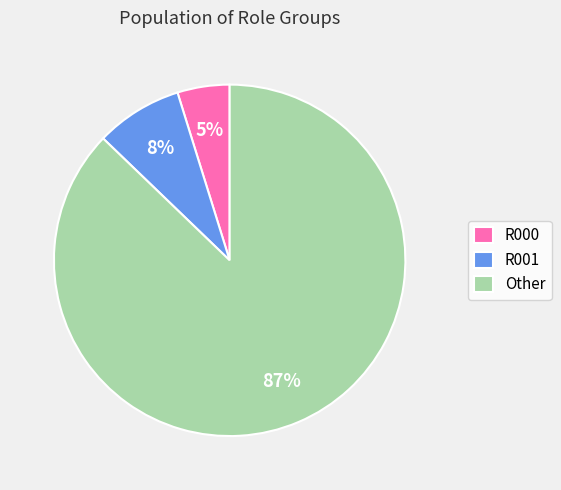

Rank the categories by value from highest to lowest.

Other, R001, R000